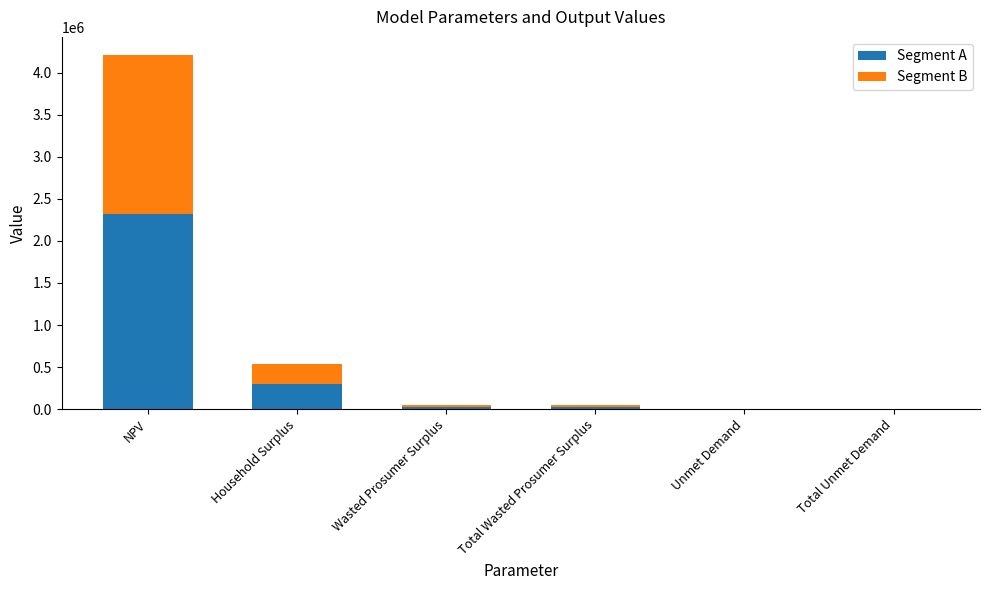

What is the maximum value for Segment A?

2318232.9